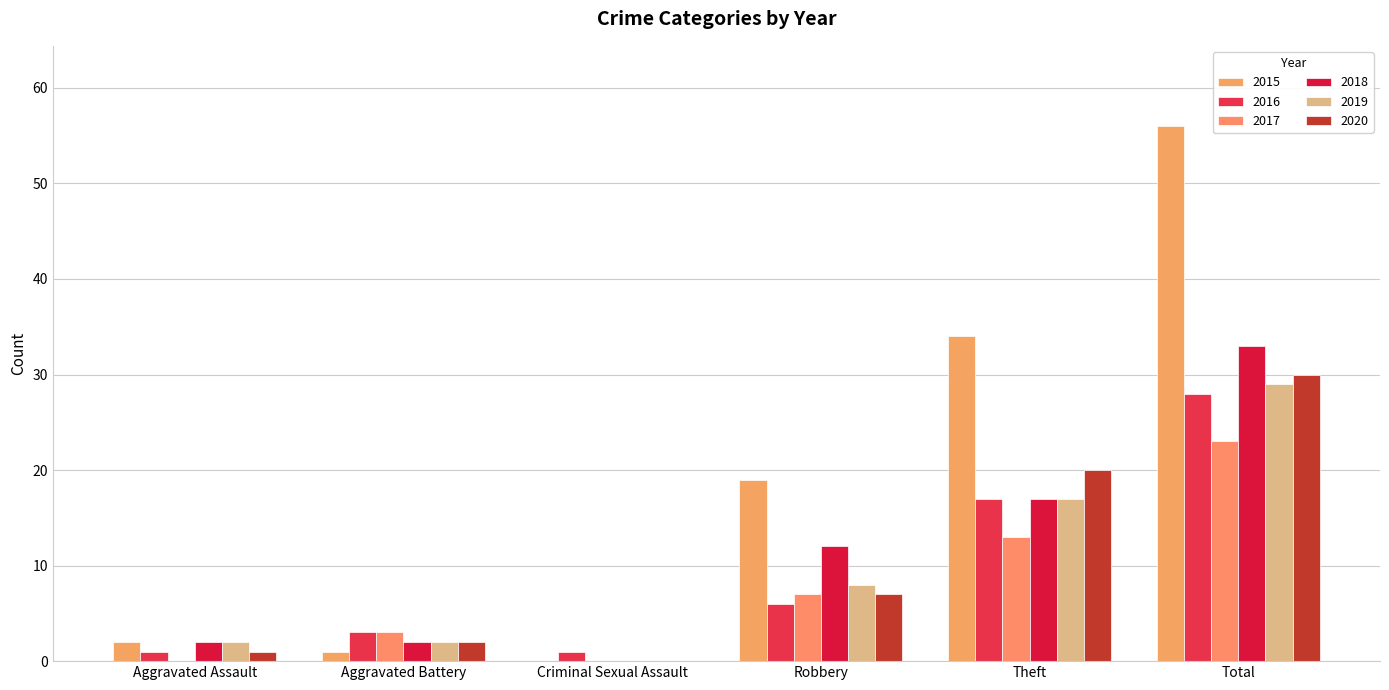

At which label does 2018 first exceed 12?

Theft